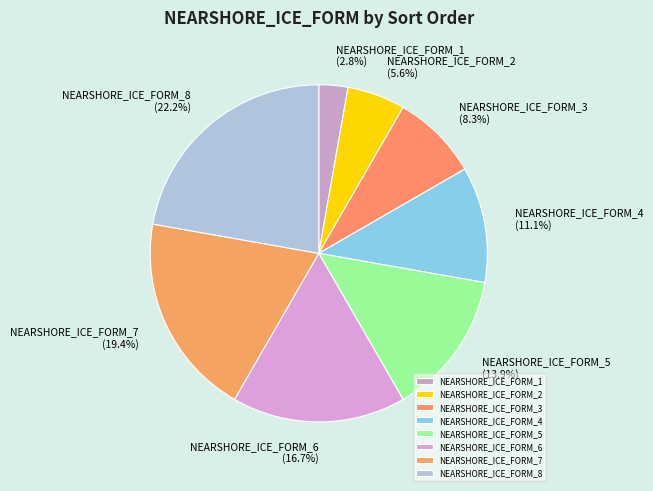

What is the largest slice in the pie chart?

NEARSHORE_ICE_FORM_8